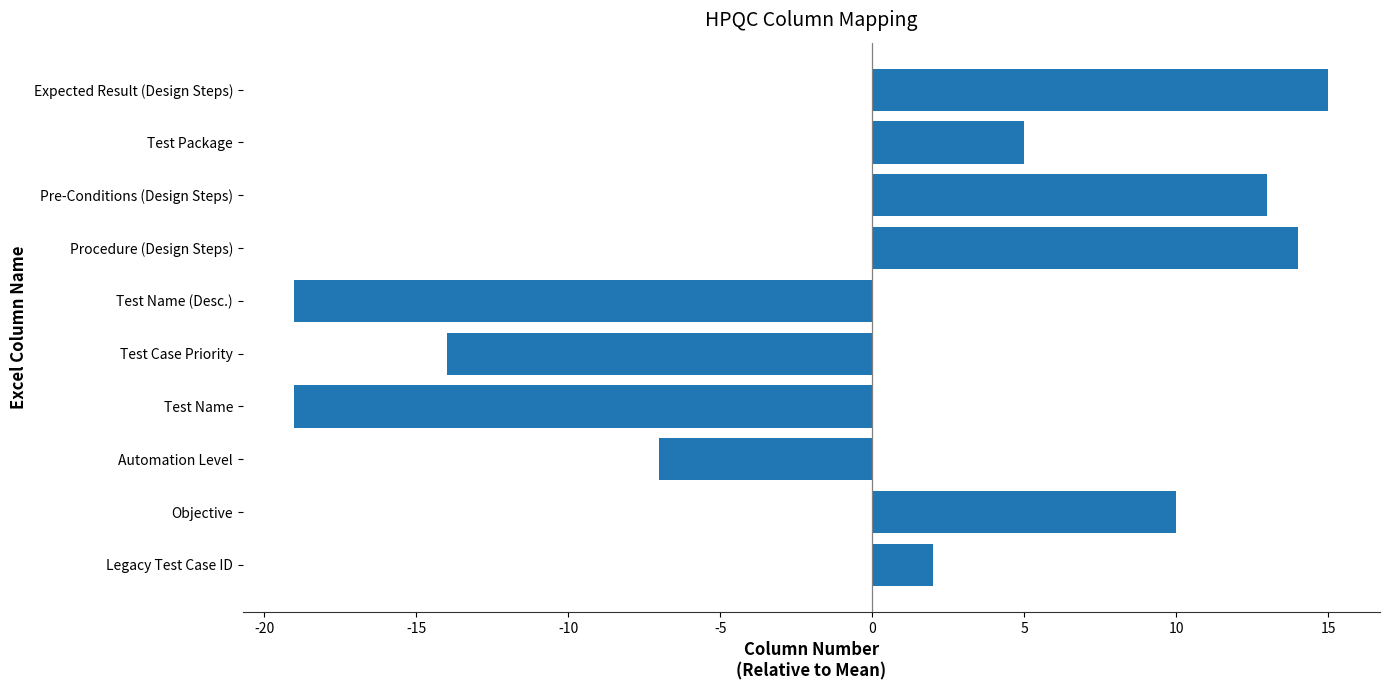

At which label is the value closest to -2?

Legacy Test Case ID